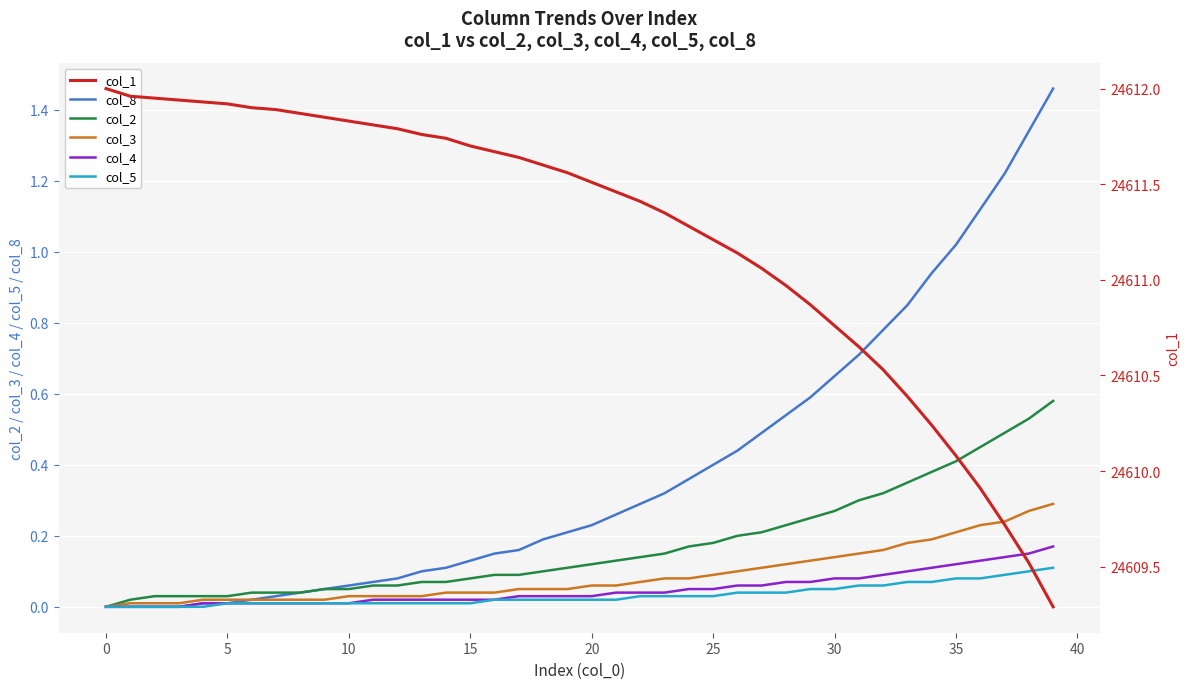

What are all the series names shown in the legend?

col_8, col_2, col_3, col_4, col_5, col_1